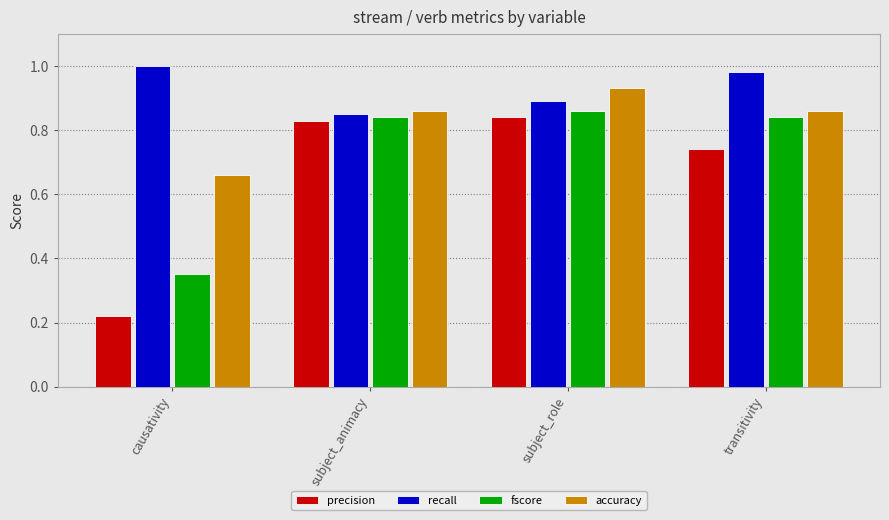

What are all the series names shown in the legend?

precision, recall, fscore, accuracy